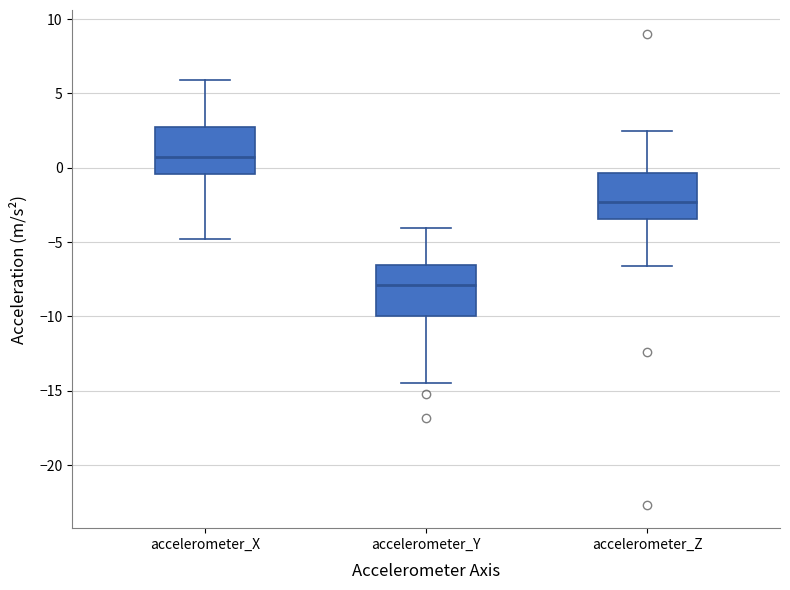

Where does the median line of the box for accelerometer_X sit on the y-axis? The values are not printed on the chart, so give them approximately, as read against the axis.

0.5